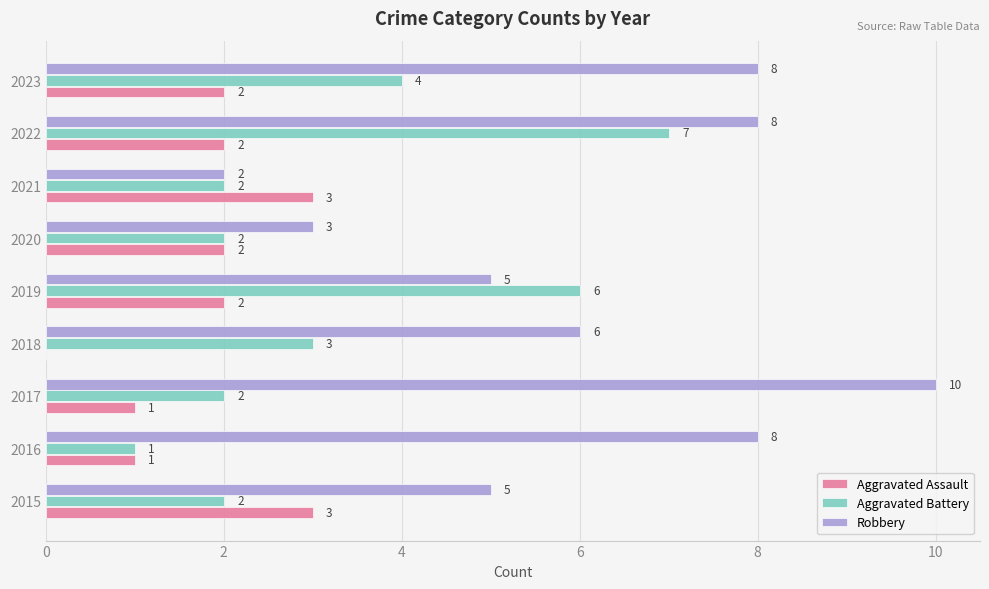

Which category has the highest value in the Robbery series?

2017